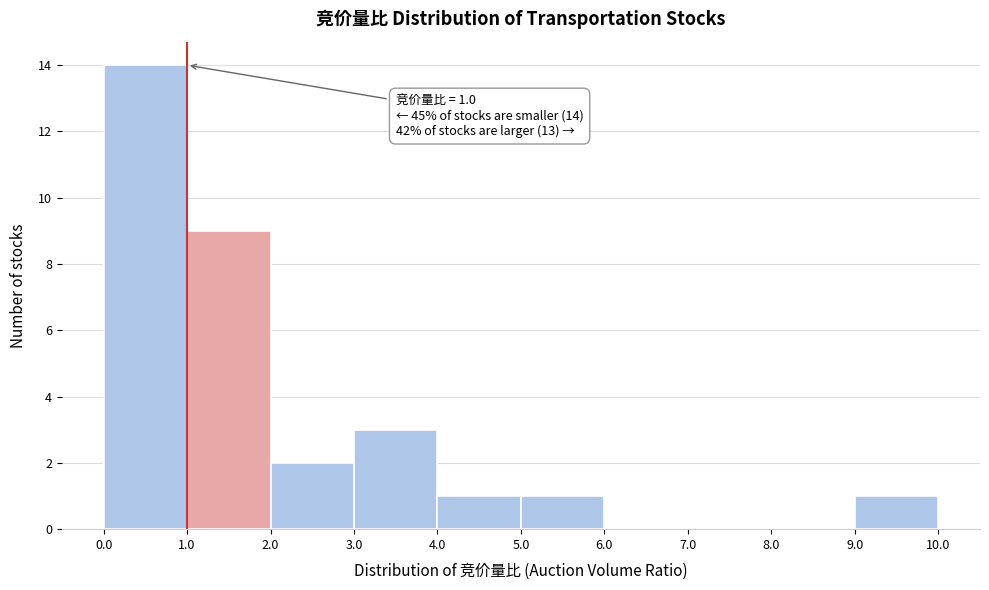

Over which range of the x-axis is the bar tallest?

0.0 to 1.0